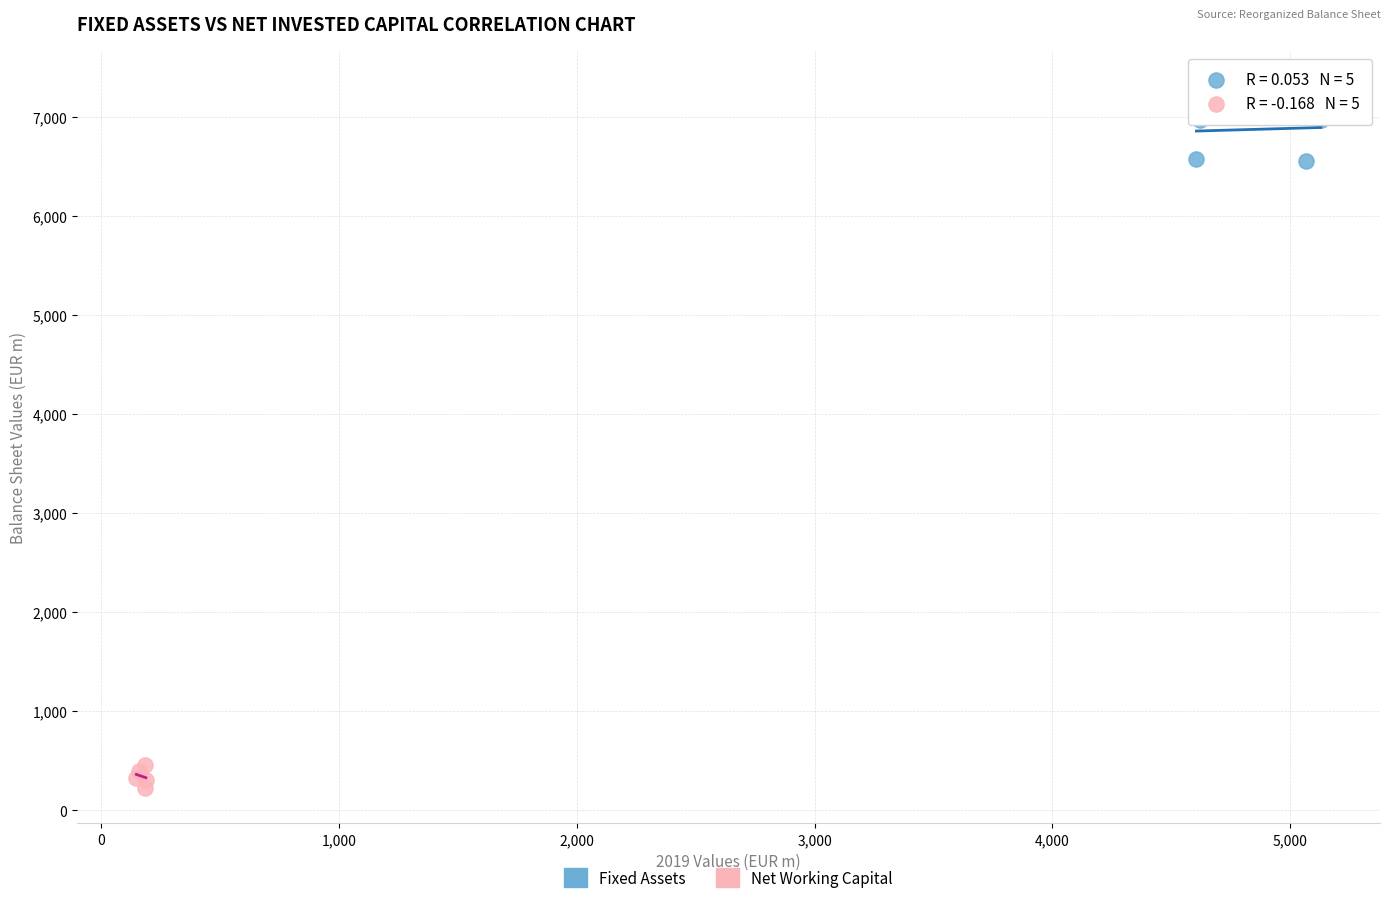

Which series reaches the maximum Y coordinate?

Fixed Assets